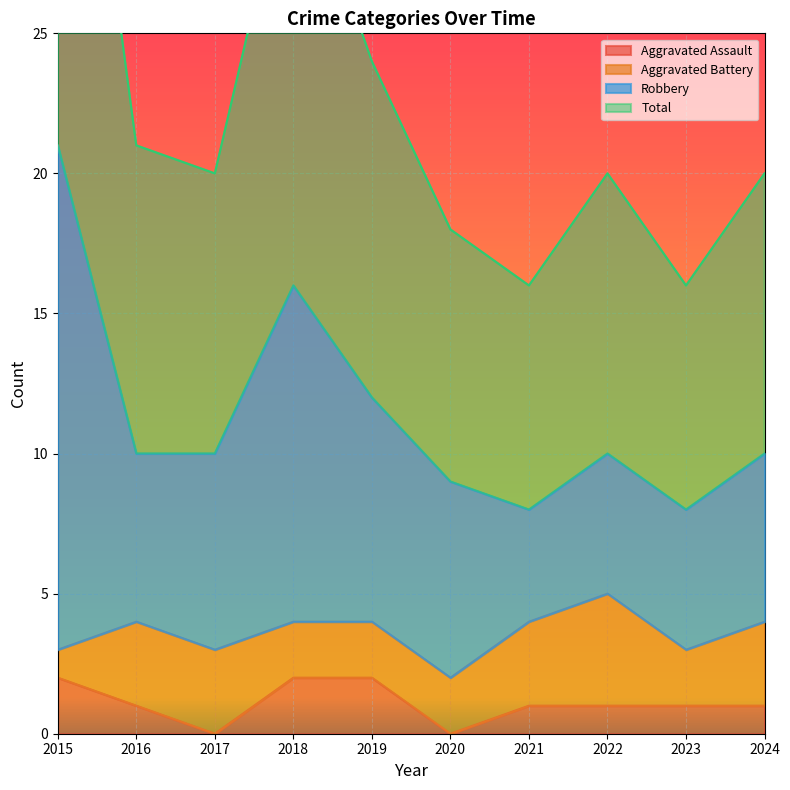

What is the spread (max minus min) of values at 2018?

30